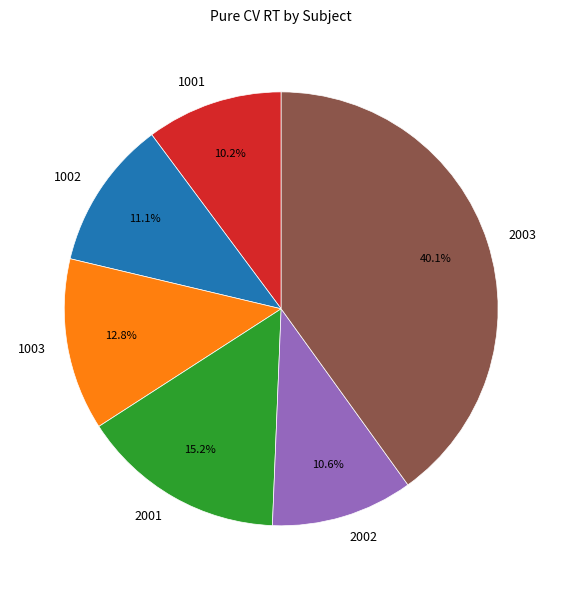

How many slices are in this pie chart?

6